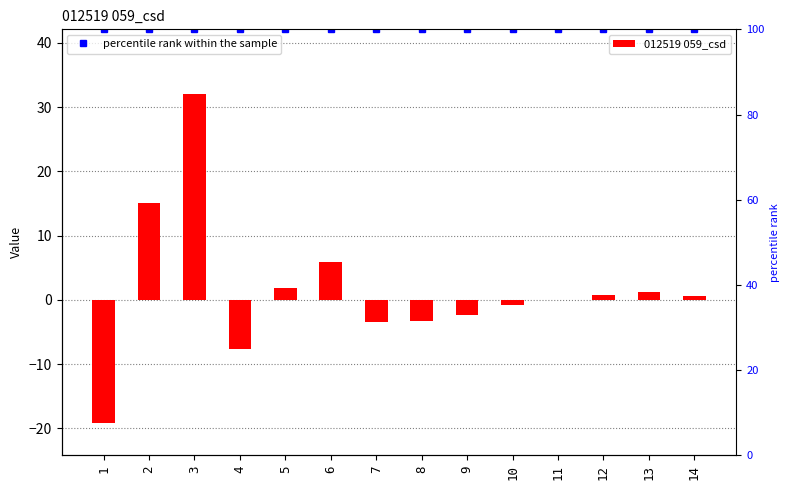

The value of 012519 059_csd at 3 is 32.1. True or false?

True